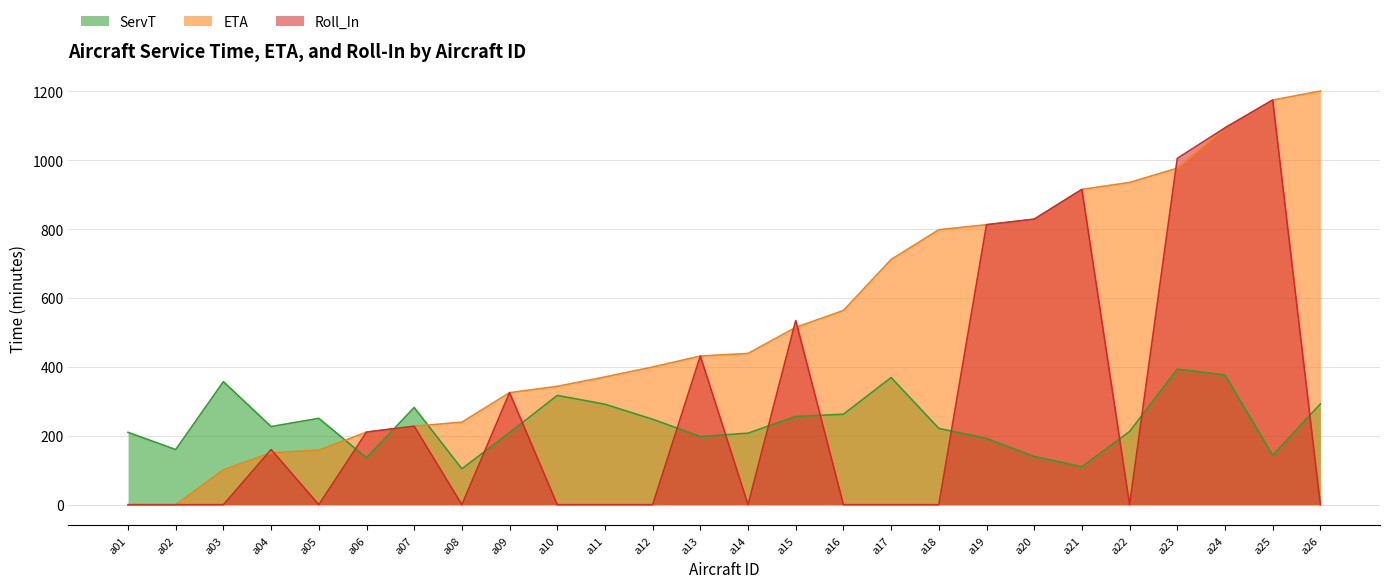

What are all the series names shown in the legend?

ServT, ETA, Roll_In